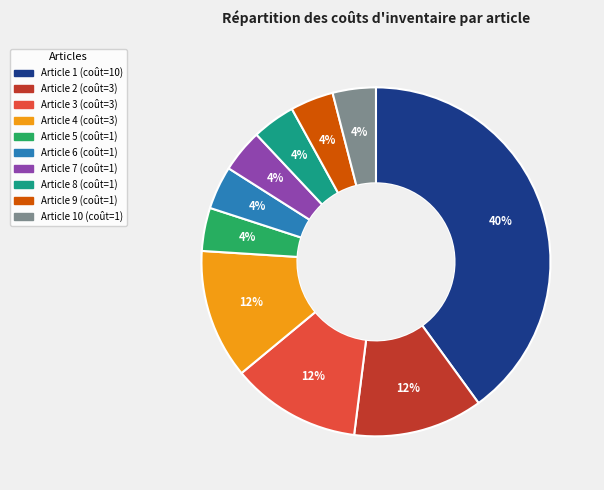

Is there a majority slice in this chart?

No